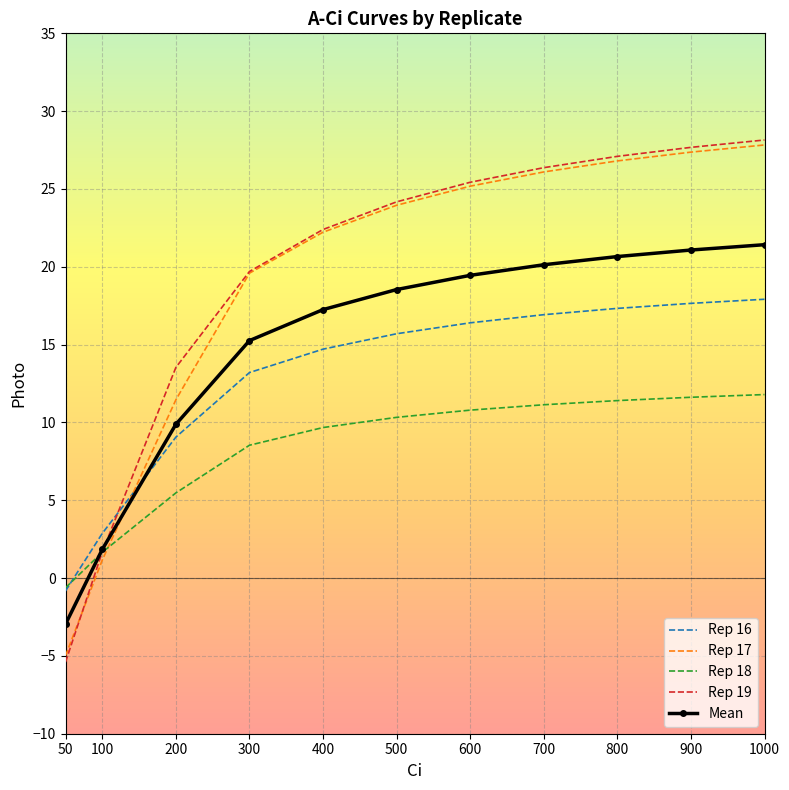

Which series has the largest range (max minus min)?

Rep 19